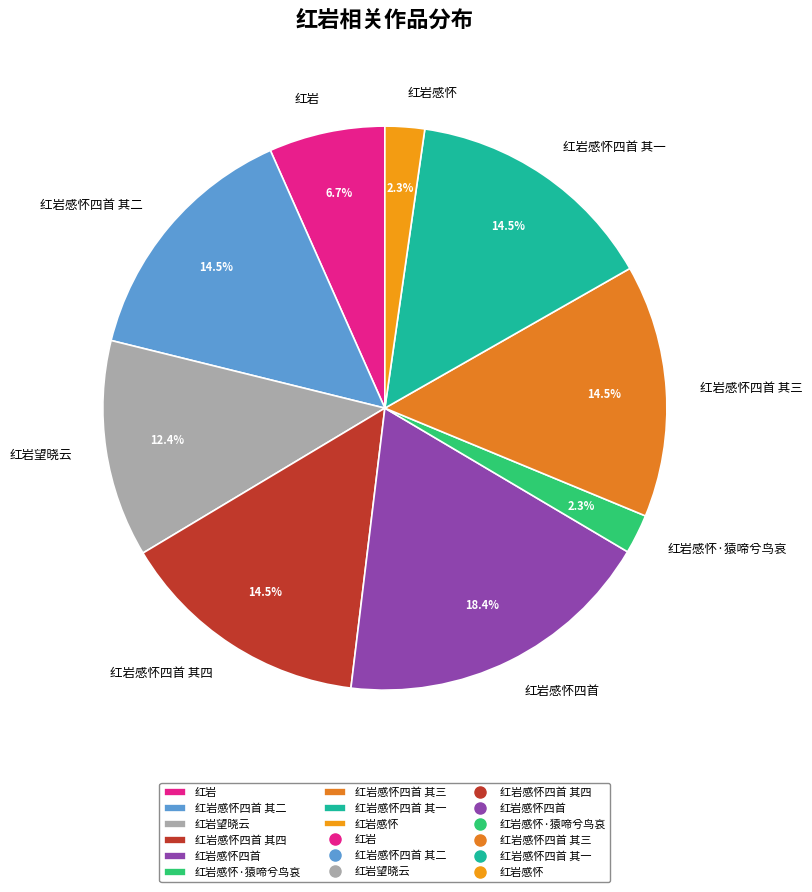

What is the ratio of the value at 红岩感怀四首 其二 to the value at 红岩感怀四首 其四?

1.0